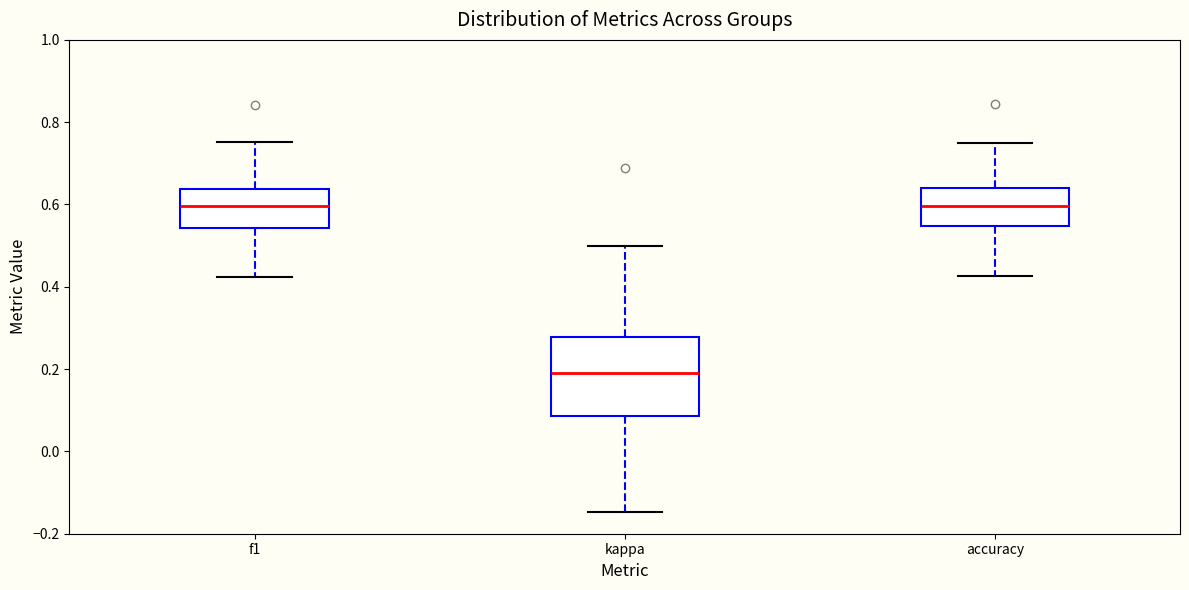

Where is the lower edge of the box for kappa on the y-axis? The values are not printed on the chart, so give them approximately, as read against the axis.

0.08